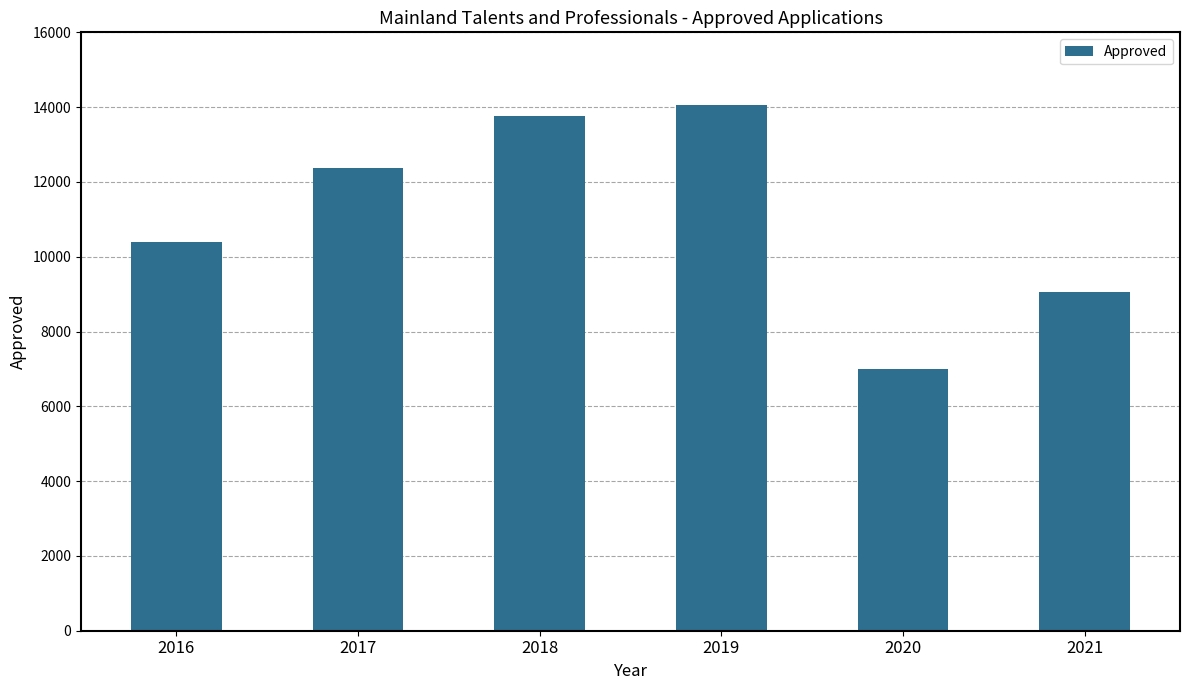

Approximately how many times larger is the value at 2021 compared to 2016?

0.9